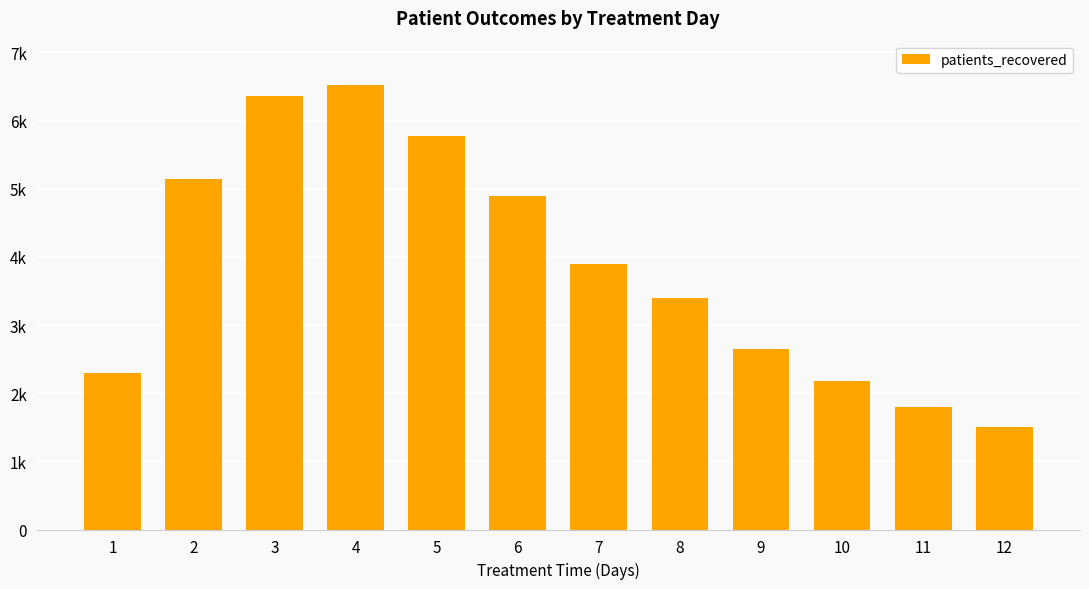

The chart shows a value of 2186 at 10. True or false?

True